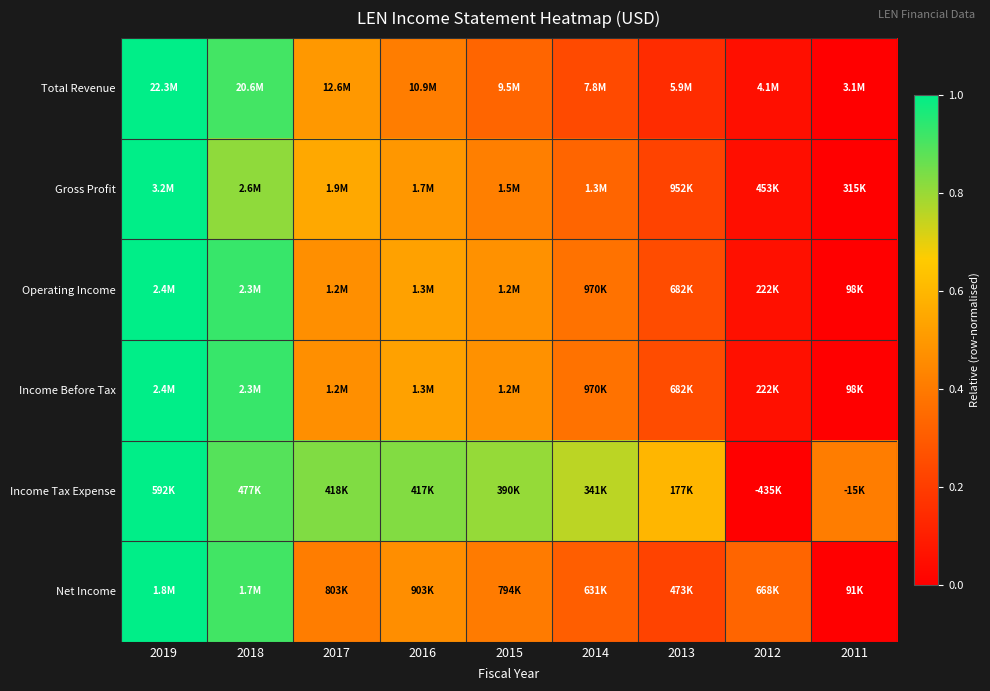

Reading left to right, what are all the values shown in this chart?

Total Revenue: 2019=1.0	2018=0.9	2017=0.5	2016=0.4	2015=0.3	2014=0.2	2013=0.1	2012=0.1	2011=0.0
Gross Profit: 2019=1.0	2018=0.8	2017=0.6	2016=0.5	2015=0.4	2014=0.3	2013=0.2	2012=0.0	2011=0.0
Operating Income: 2019=1.0	2018=0.9	2017=0.5	2016=0.5	2015=0.5	2014=0.4	2013=0.2	2012=0.1	2011=0.0
Income Before Tax: 2019=1.0	2018=0.9	2017=0.5	2016=0.5	2015=0.5	2014=0.4	2013=0.2	2012=0.1	2011=0.0
Income Tax Expense: 2019=1.0	2018=0.9	2017=0.8	2016=0.8	2015=0.8	2014=0.8	2013=0.6	2012=0.0	2011=0.4
Net Income: 2019=1.0	2018=0.9	2017=0.4	2016=0.5	2015=0.4	2014=0.3	2013=0.2	2012=0.3	2011=0.0